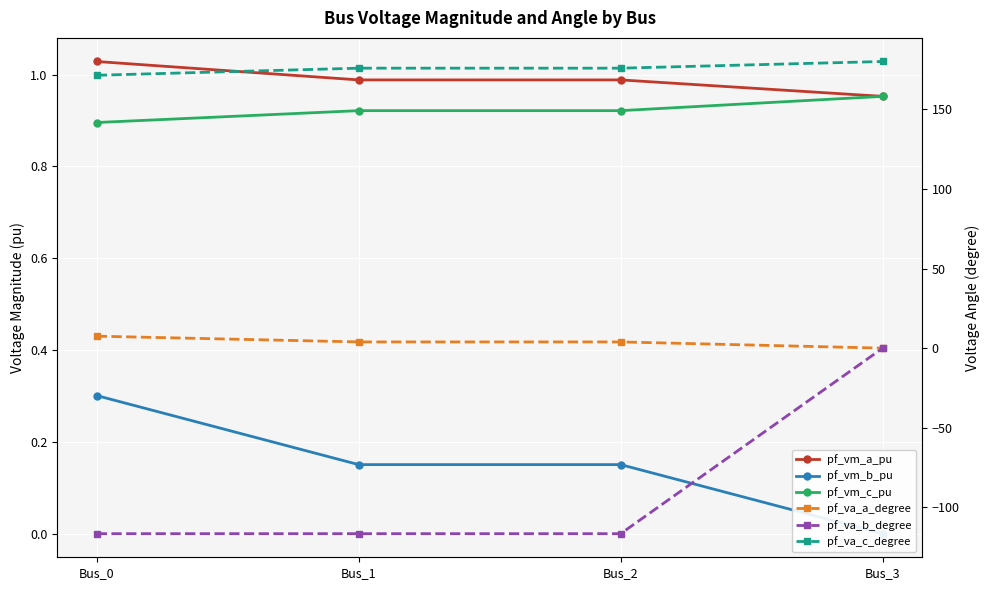

True or false: pf_vm_a_pu has a value of 0.4 at Bus_3.

False